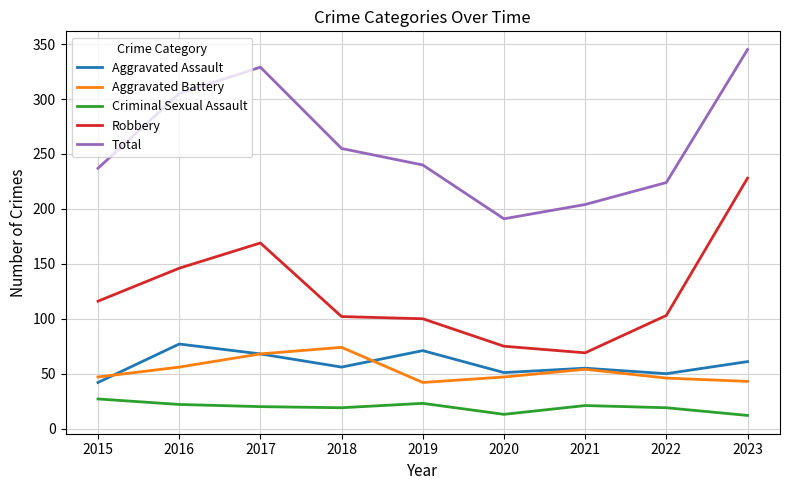

At which category does Aggravated Battery reach its first local valley?

2019